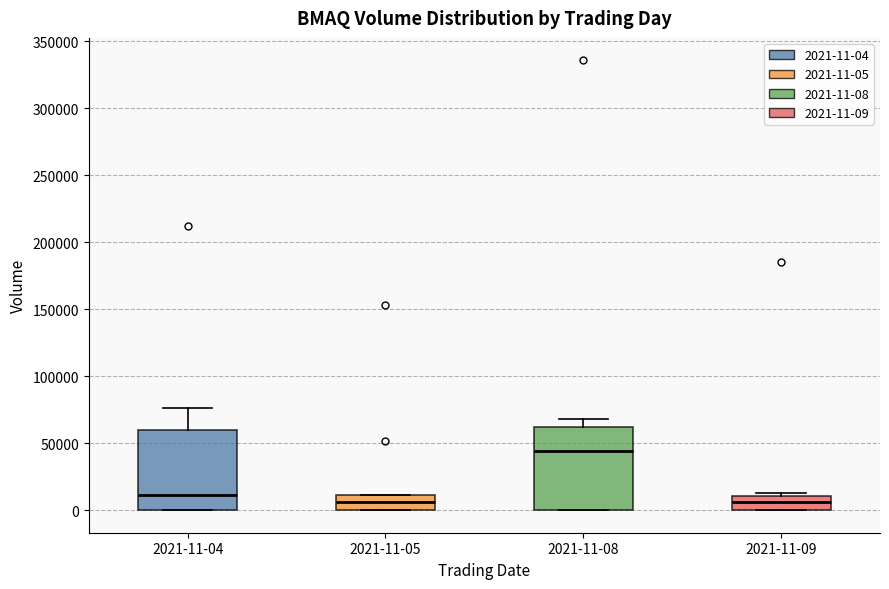

Reading left to right, read every box against the y-axis: the position of its median line, the range the box covers, and the ends of its whiskers. The values are not printed on the chart, so give them approximately, as read against the axis.

2021-11-04: median 10000, box 0 to 60000, whiskers 0 to 75000
2021-11-05: median 5000, box 0 to 10000, whiskers 0 to 10000
2021-11-08: median 45000, box 0 to 60000, whiskers 0 to 70000
2021-11-09: median 5000, box 0 to 10000, whiskers 0 to 15000